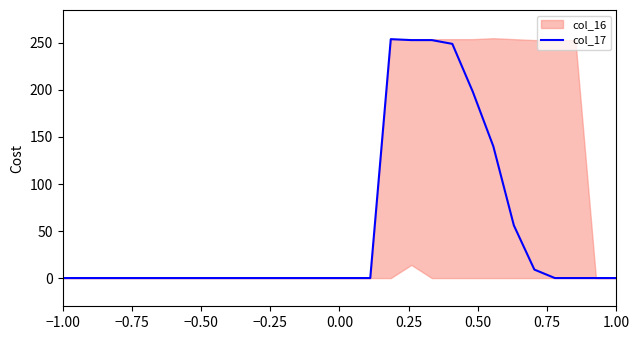

Reading left to right, what are all the values shown in this chart?

0	0	0	0	0	0	0	0	0	0	0	0	0	0	0	0	254	253	253	249	198	140	56	9	0	0	0	0